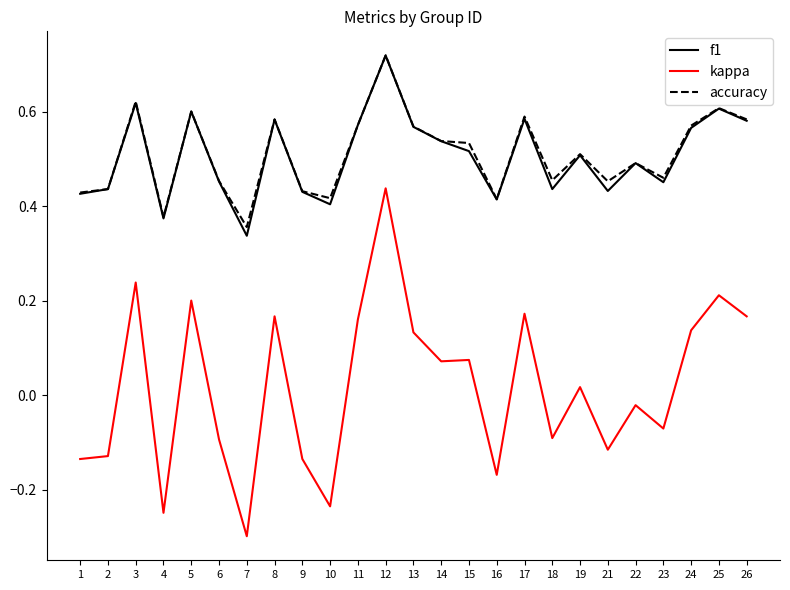

What is the total value across all series at 23?

0.8